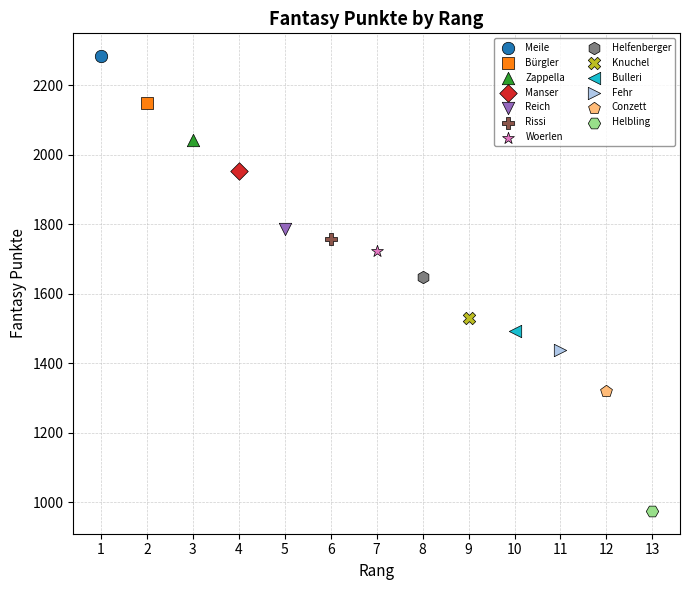

What are all the series names shown in the legend?

Meile, Bürgler, Zappella, Manser, Reich, Rissi, Woerlen, Helfenberger, Knuchel, Bulleri, Fehr, Conzett, Helbling